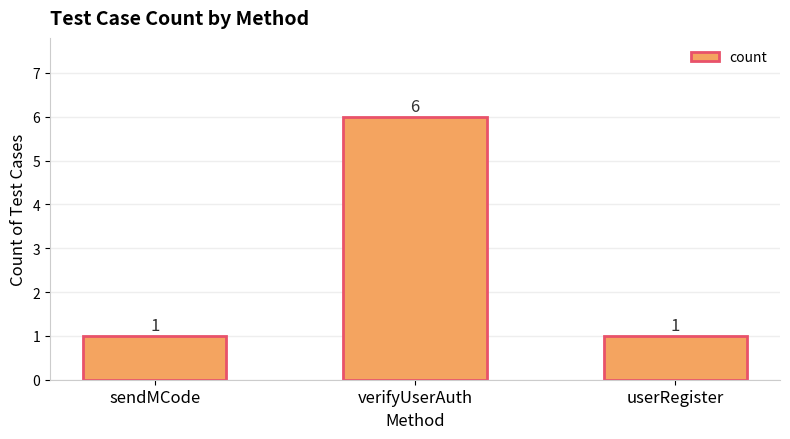

What is the change in value from sendMCode to verifyUserAuth?

+5